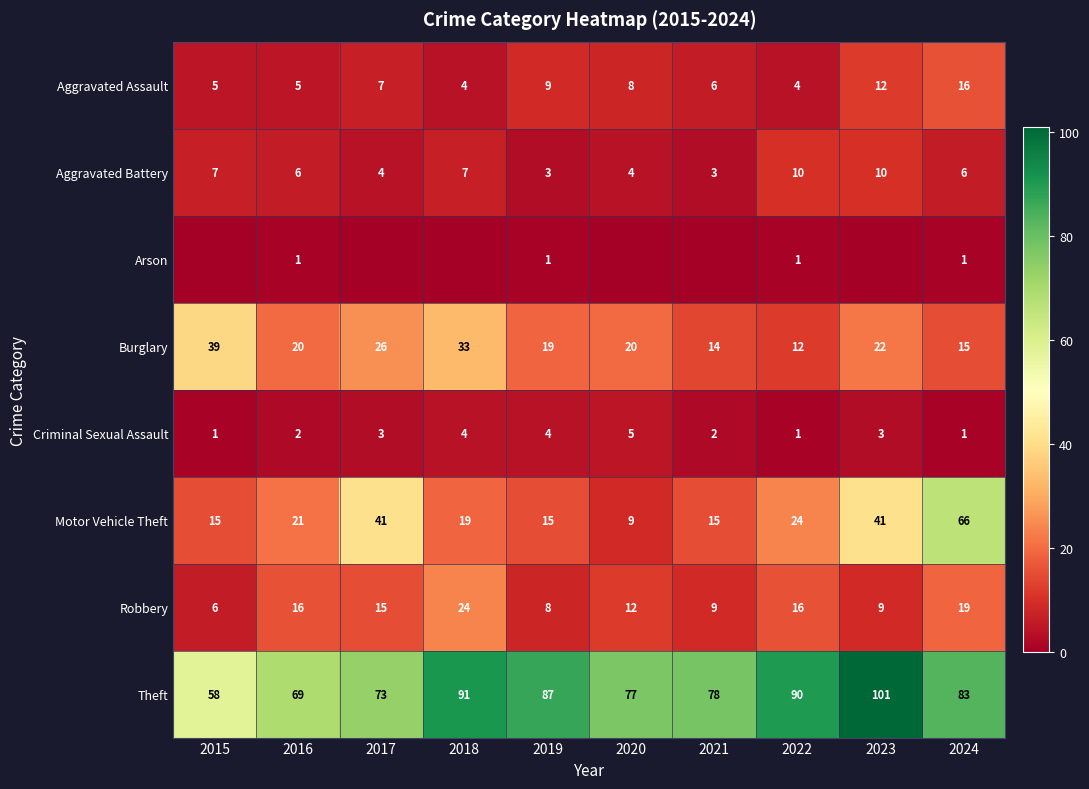

At which category is the sum across all series the highest?

2024